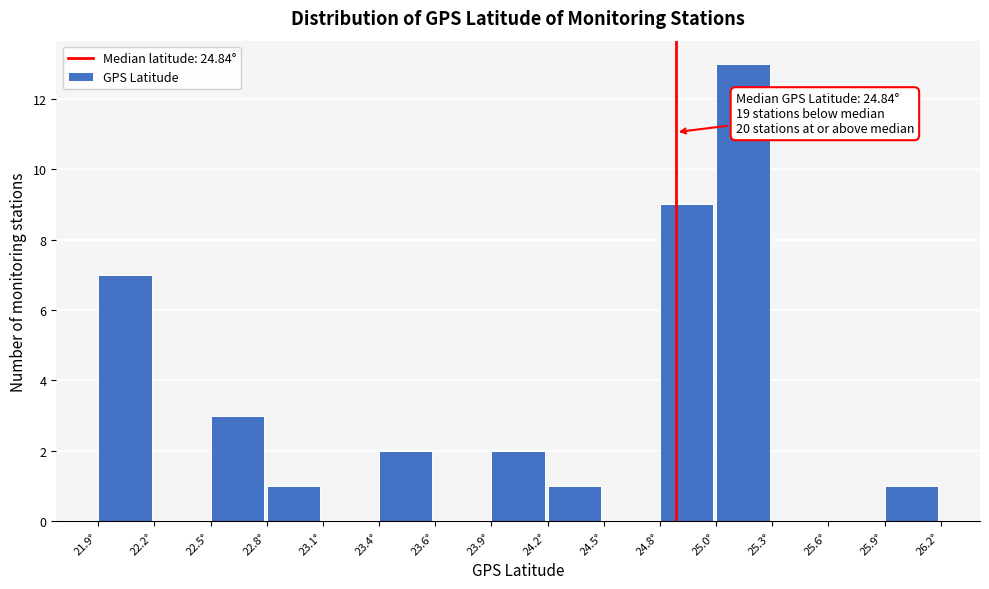

Reading left to right, list all the values displayed in this chart.

21.9°=7	22.2°=0	22.5°=3	22.8°=1	23.1°=0	23.4°=2	23.6°=0	23.9°=2	24.2°=1	24.5°=0	24.8°=9	25.0°=13	25.3°=0	25.6°=0	25.9°=1